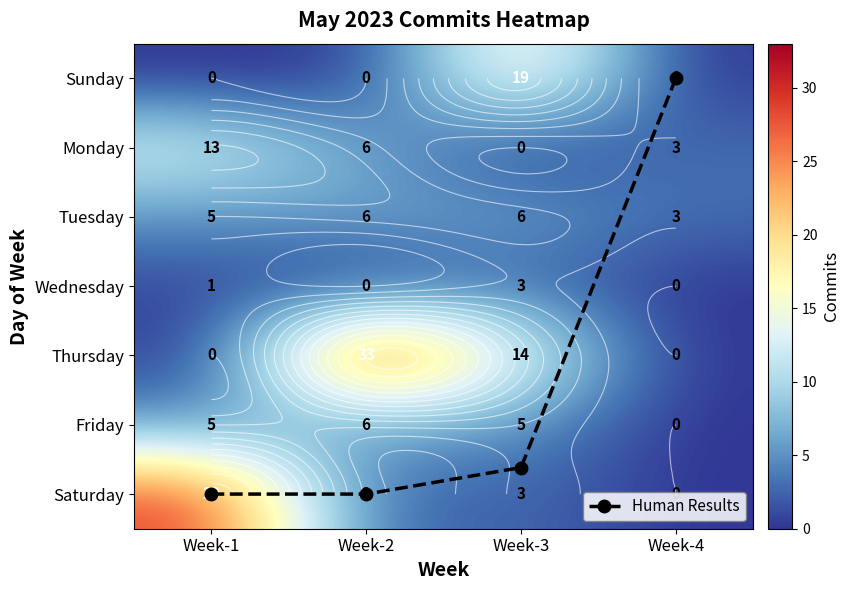

List the labels in order of Monday value, largest first.

Week-1, Week-2, Week-4, Week-3